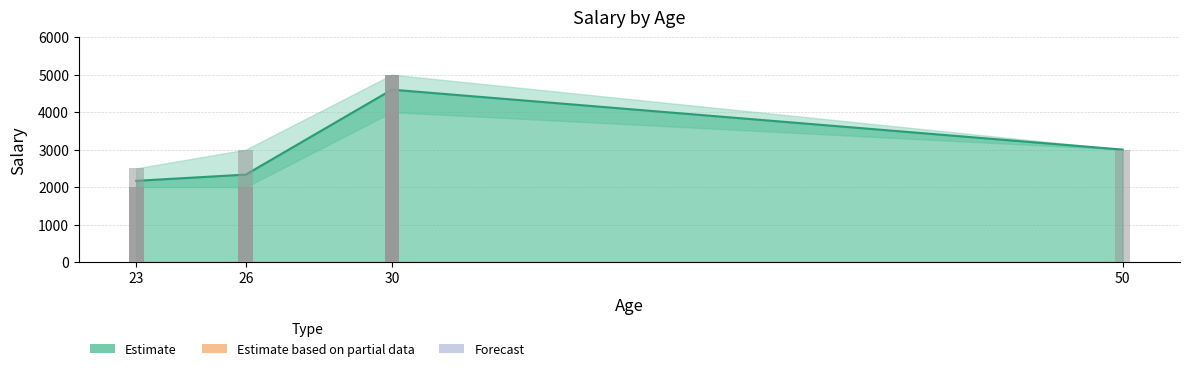

What is the label of the 2nd bar from the left?

26